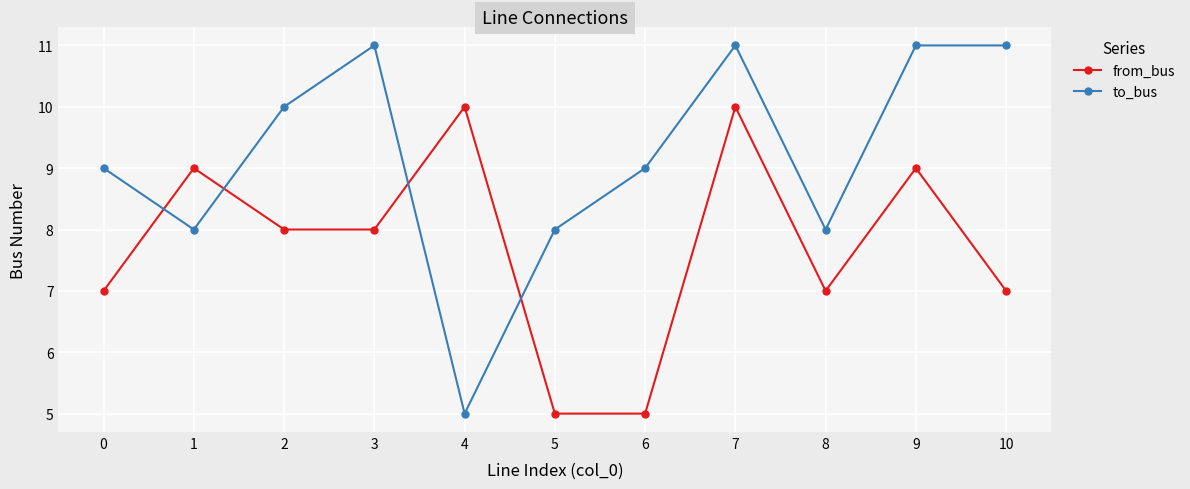

Rank the series by their maximum value, from lowest to highest.

from_bus, to_bus